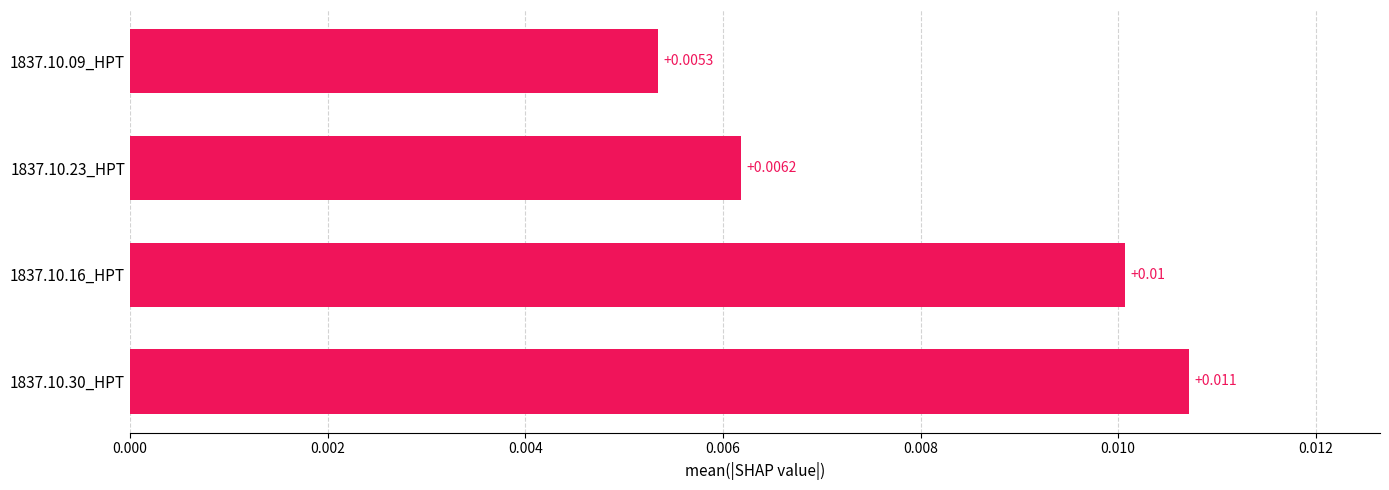

At which label is the value closest to 0?

1837.10.09_HPT